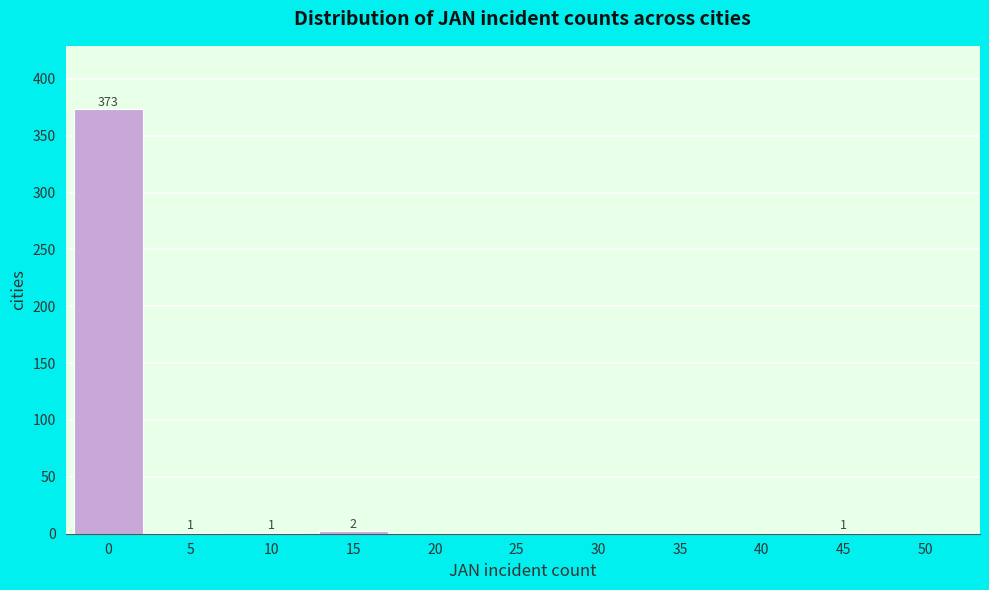

What is the maximum value shown in the chart?

373